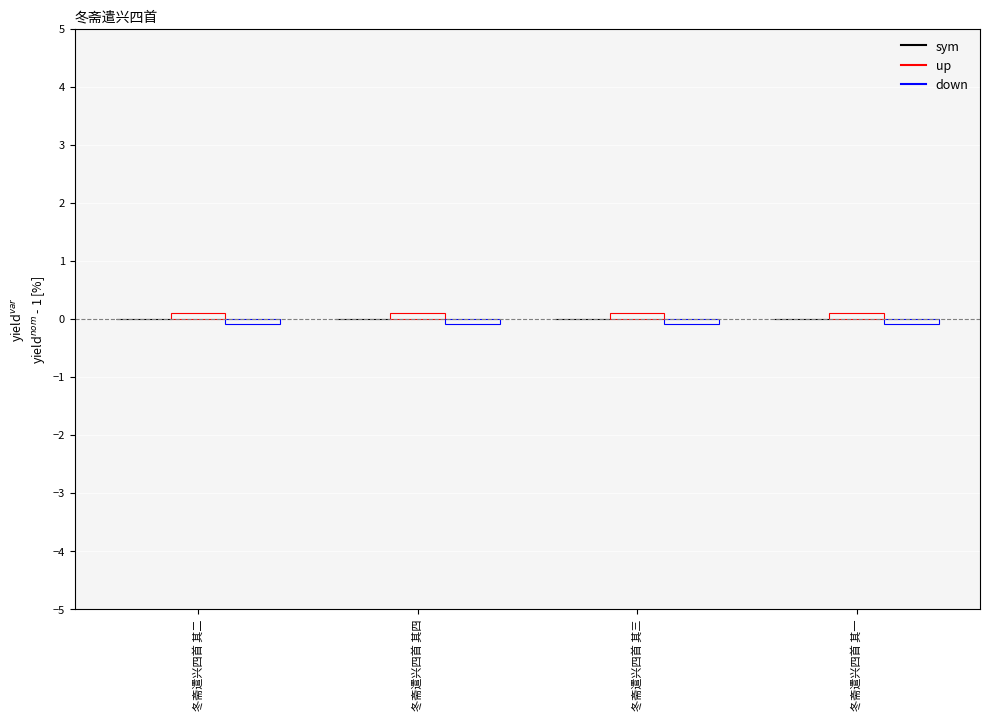

What is the approximate value of up at 冬斋遣兴四首 其二?

0.1